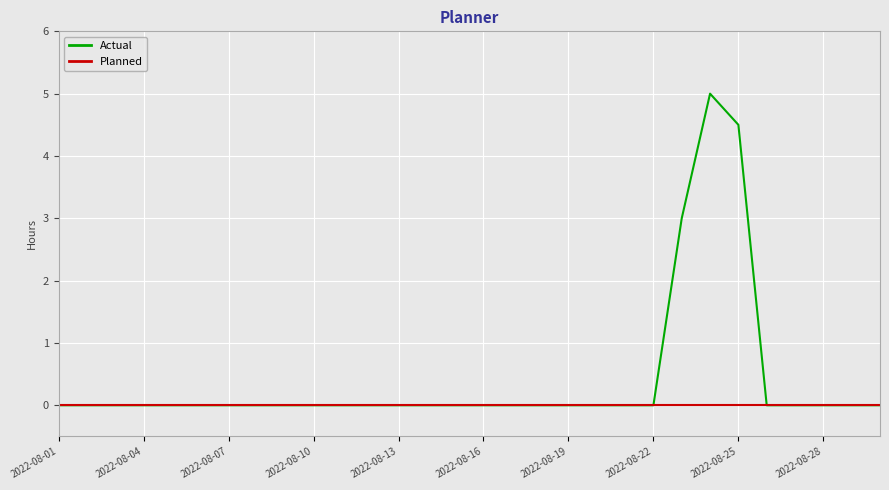

Which series has the widest spread of values?

Actual